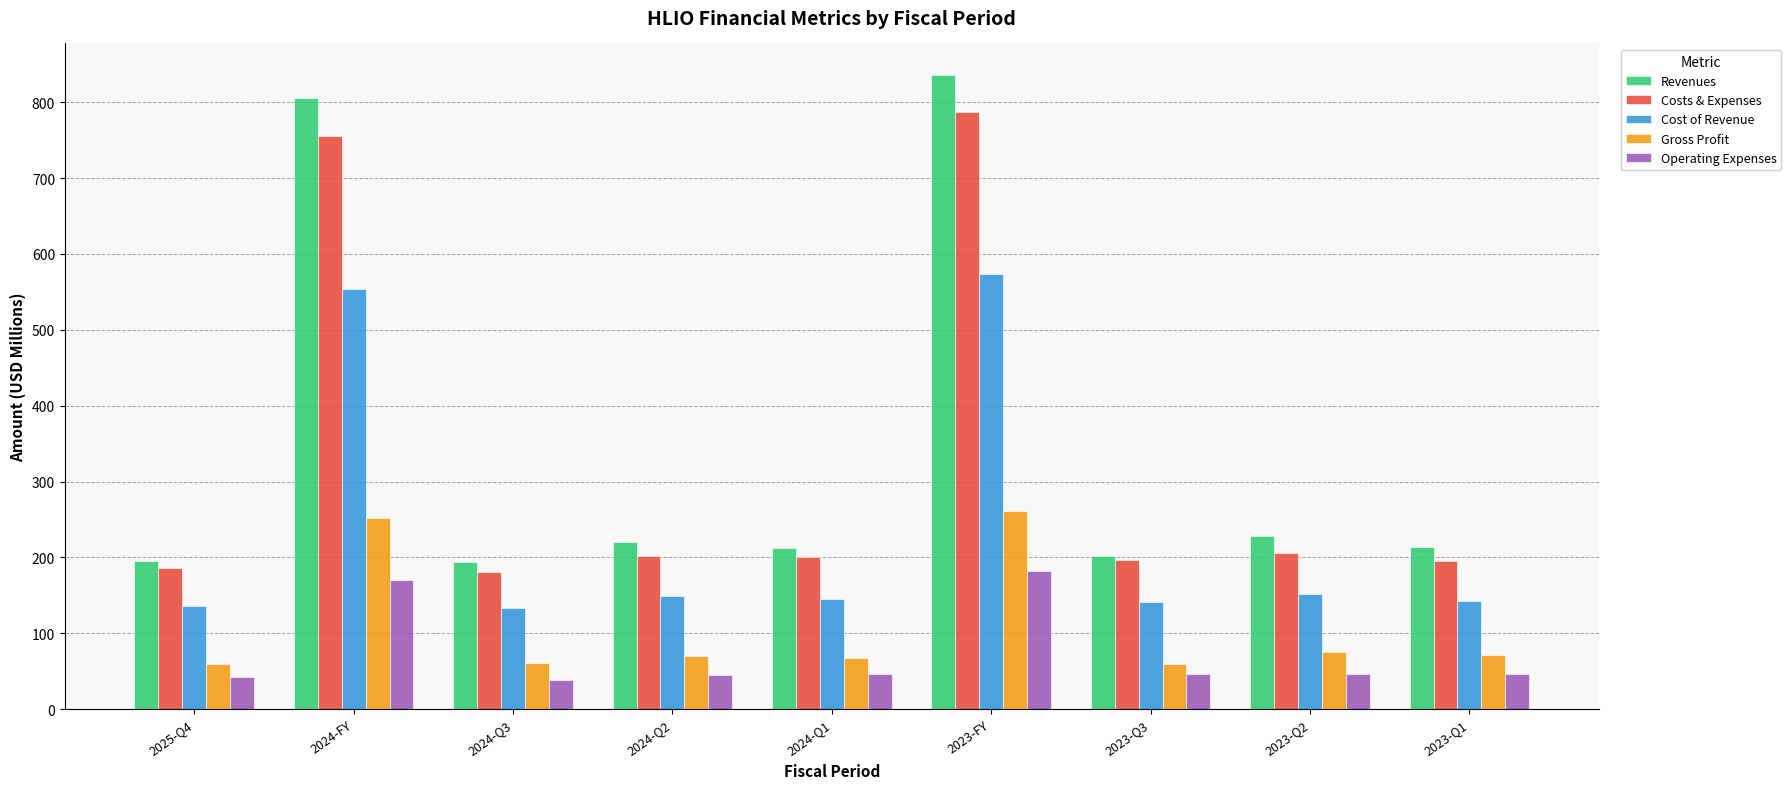

Is it true that Cost of Revenue equals 142.2 at 2023-Q1?

True